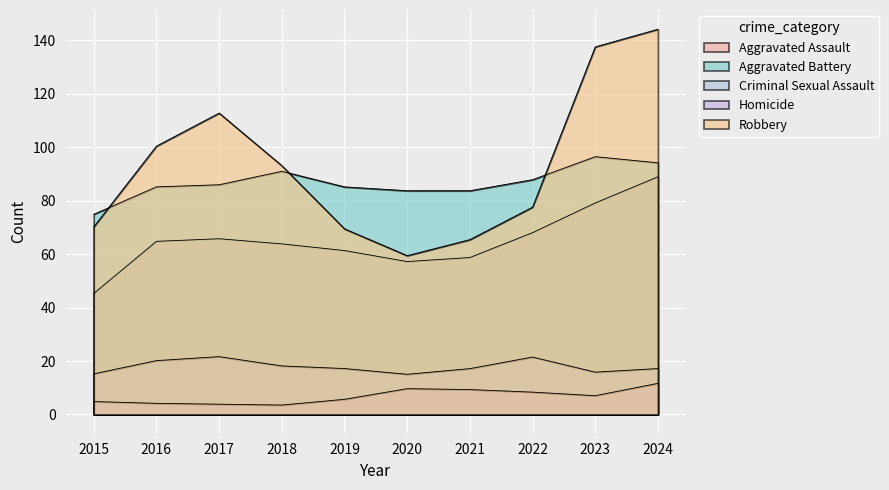

What is the difference between the maximum and minimum values in the Aggravated Battery series?

28